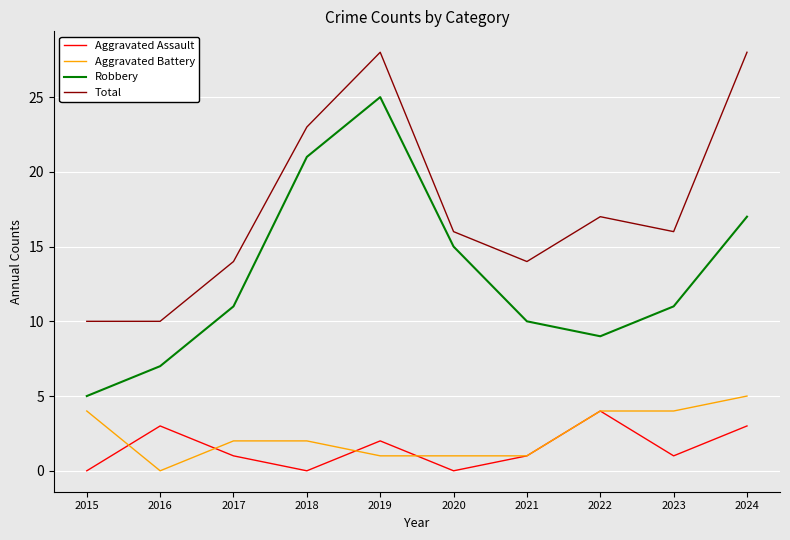

What value does the Robbery series have at 2023?

11